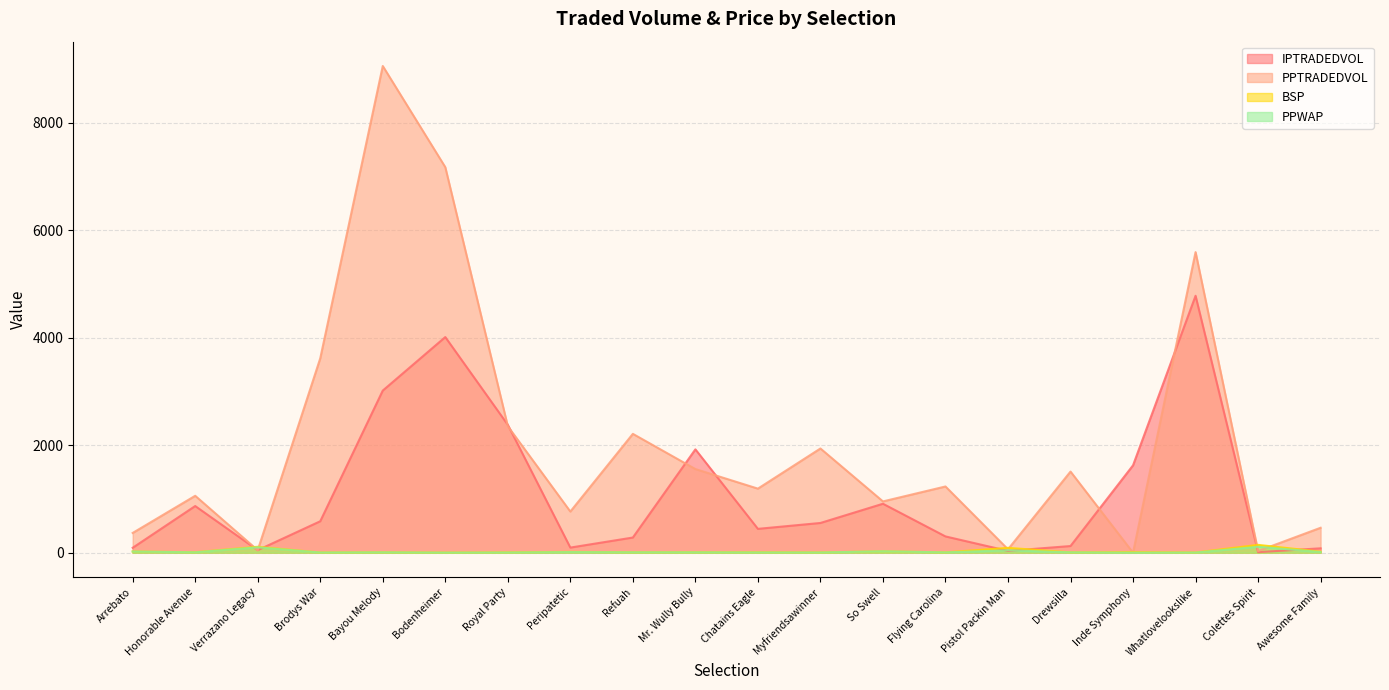

Where is the first local minimum for IPTRADEDVOL?

Verrazano Legacy